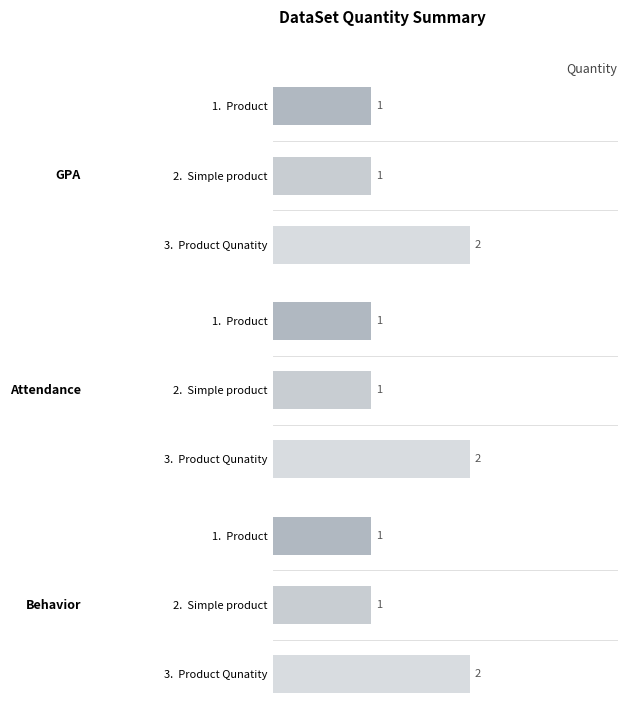

What is the value of the Behavior bar at the 1st from the left?

1